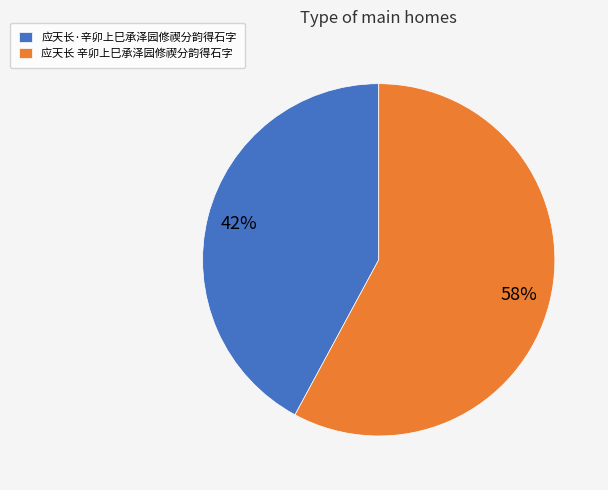

The 应天长·辛卯上巳承泽园修禊分韵得石字 slice represents 42% of the pie. True or false?

True